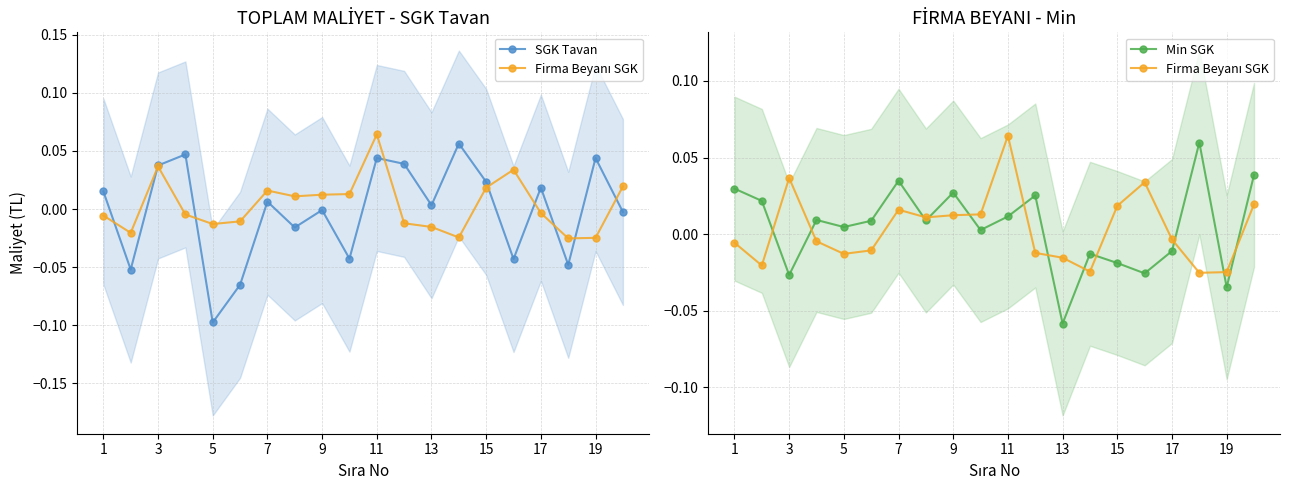

How many lines are shown in the chart?

3